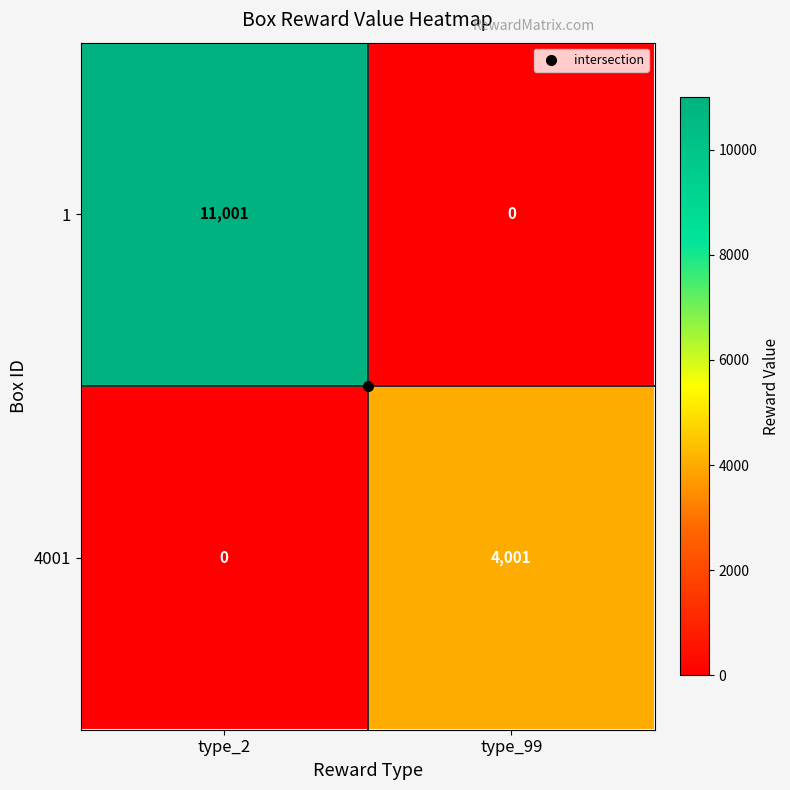

Read the 1 value at type_2, to the nearest 10.

11000